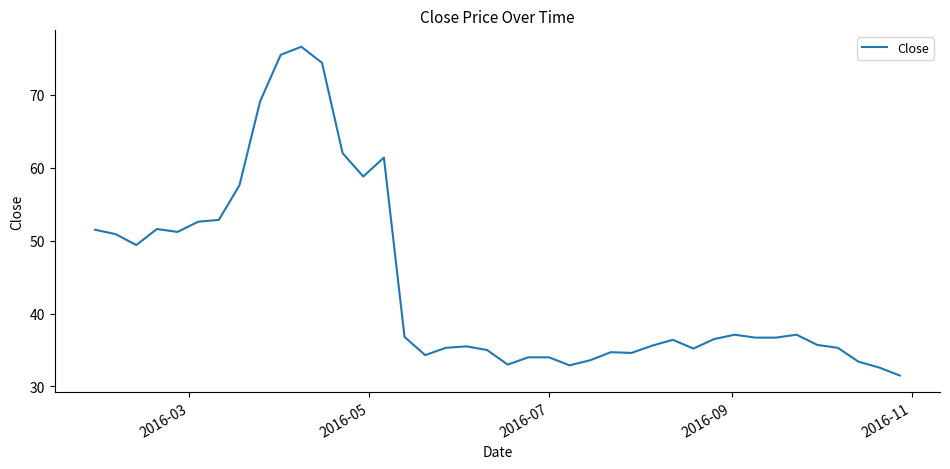

What is the maximum value shown in the chart?

76.6